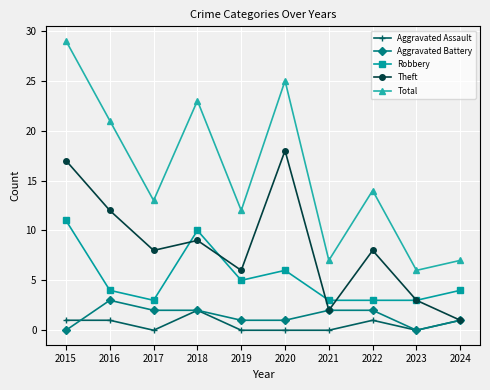

Is the value of Aggravated Battery at 2021 greater than the value of Aggravated Assault at 2024?

Yes